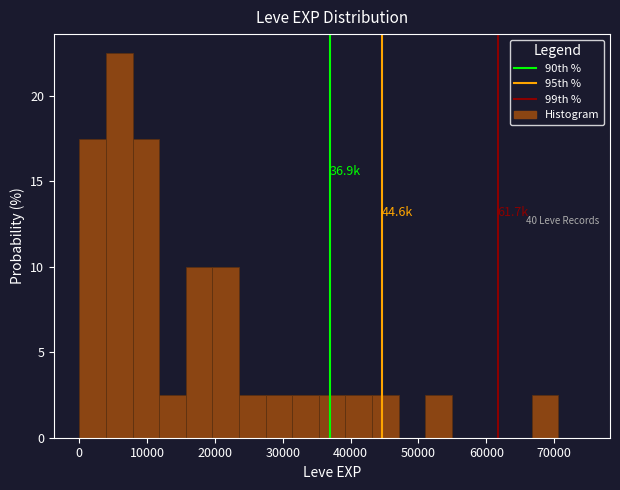

Around what value on the x-axis is the tallest bar? Give the approximate position of its centre, as read against the axis.

6000